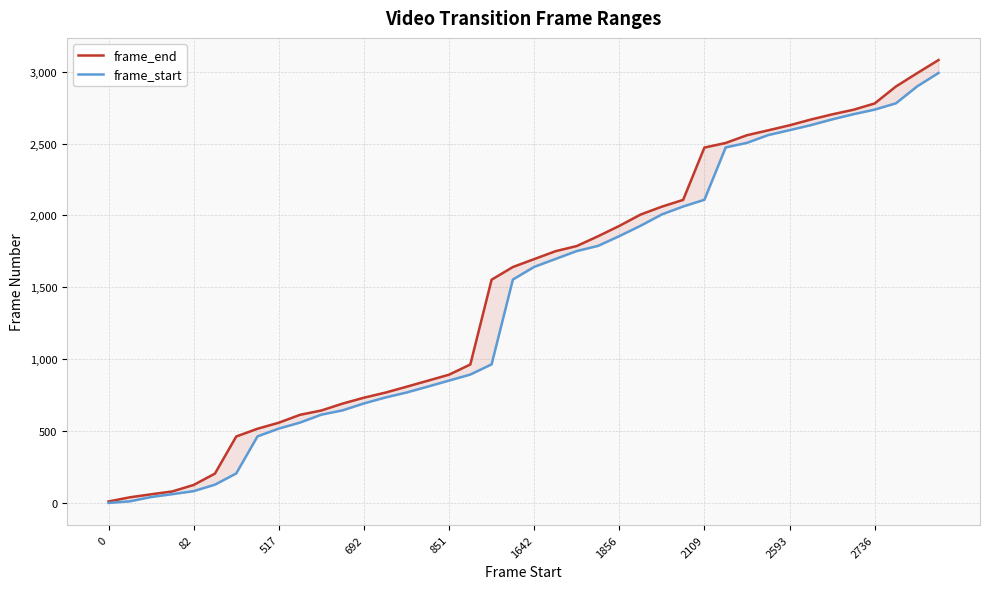

How many values in the frame_end series are below 1696?

20